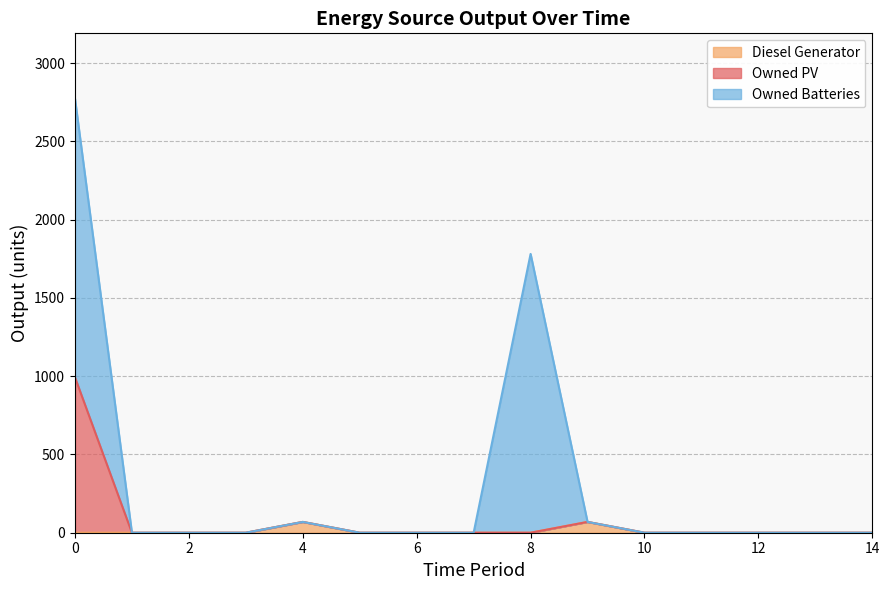

What is the sum of all Diesel Generator values?

138.0